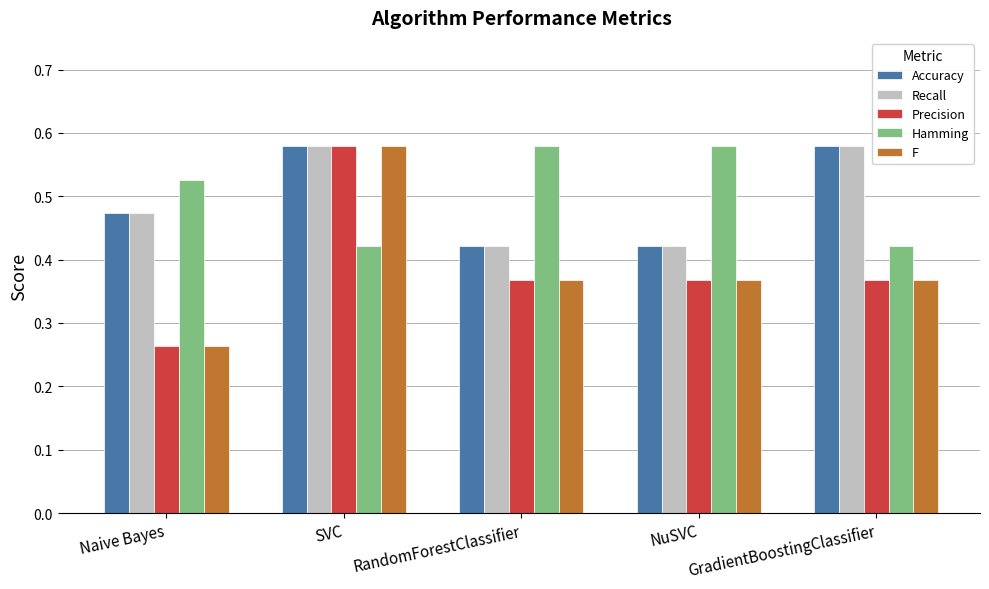

What is the sum of all Hamming values?

2.5